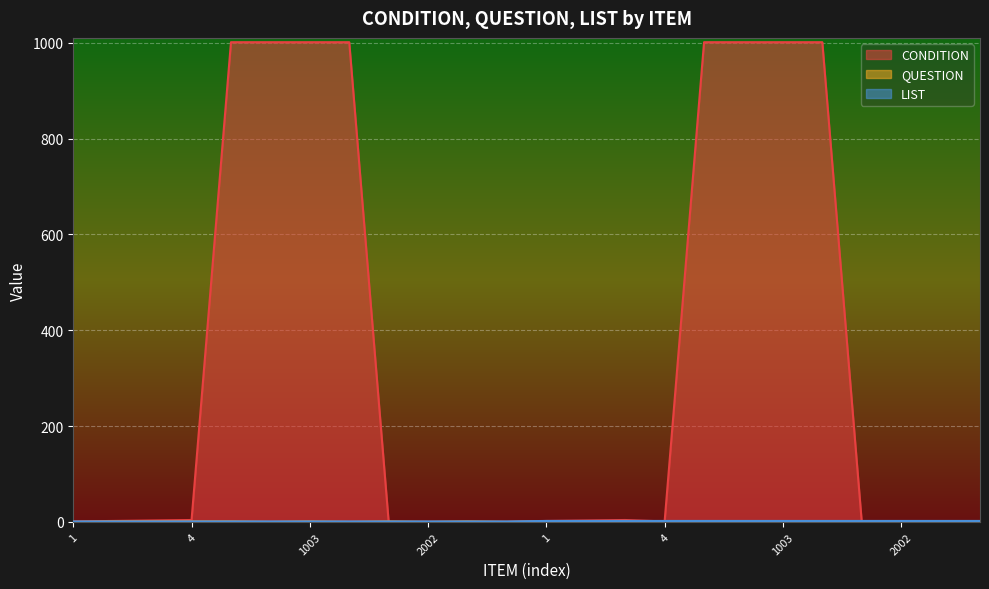

What is the sum of the LIST values at 1001 and 2001?

2